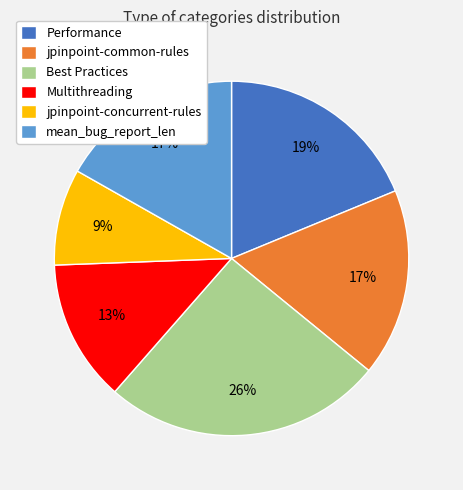

How many segments does this pie chart have?

6